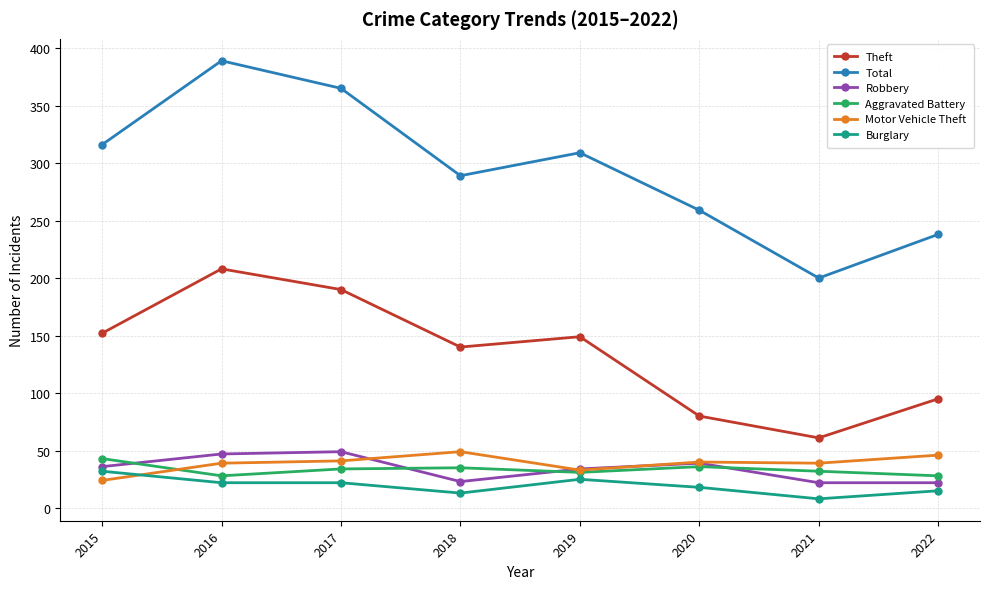

What is the difference between the highest and lowest values at 2019?

284